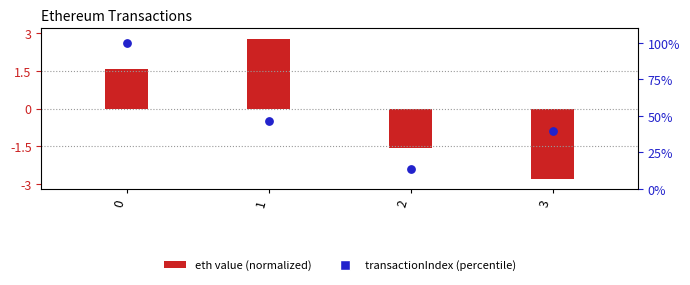

What is the change in value from 1 to 2?

-32.8